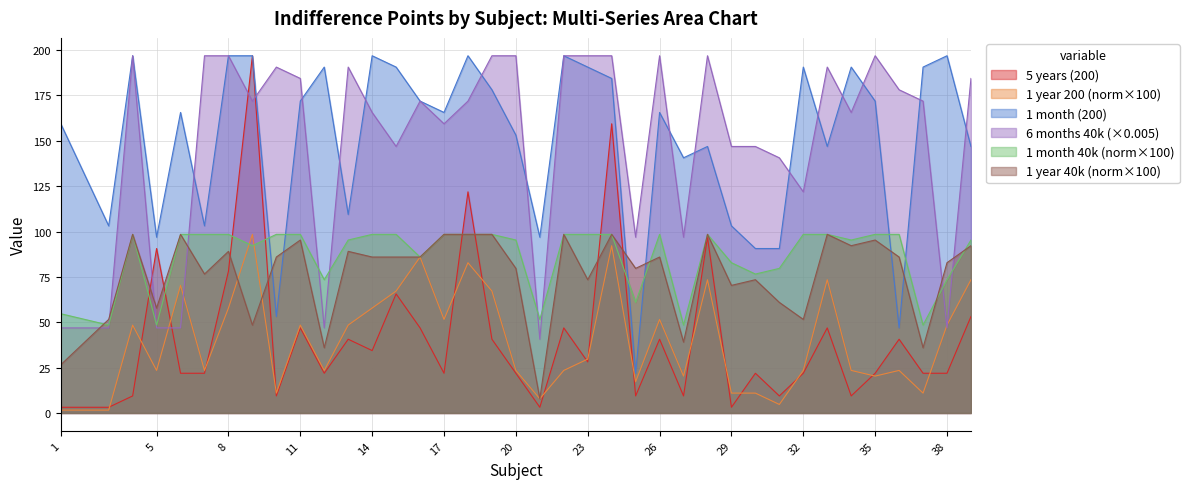

Which series changed the most between 24 and 30?

5yr_200